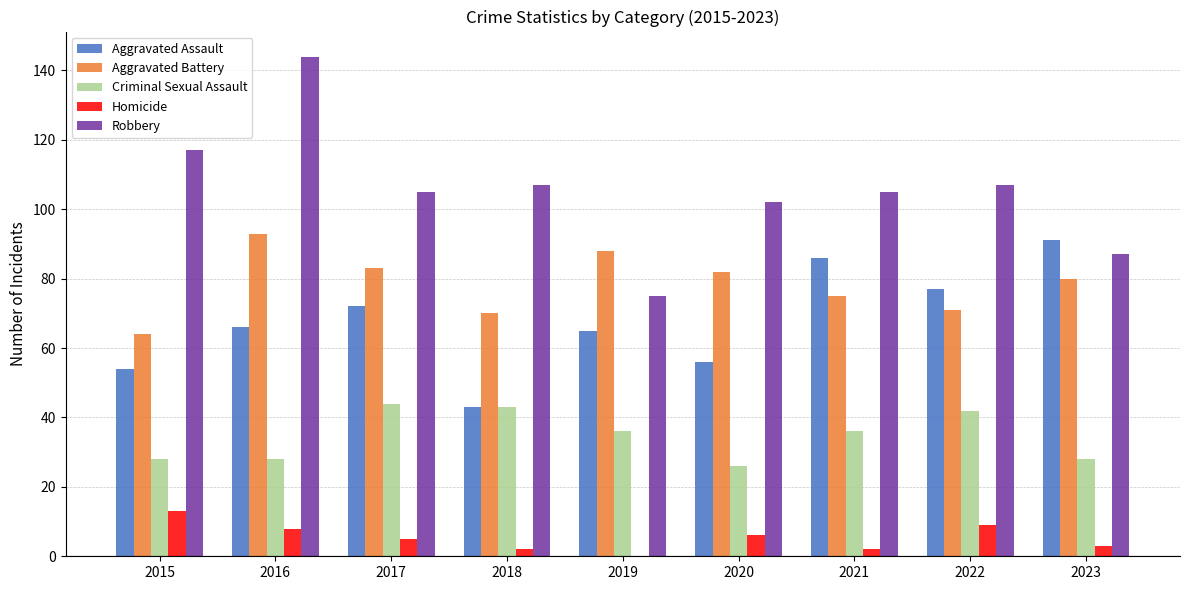

What value does the Criminal Sexual Assault series have at 2016?

28